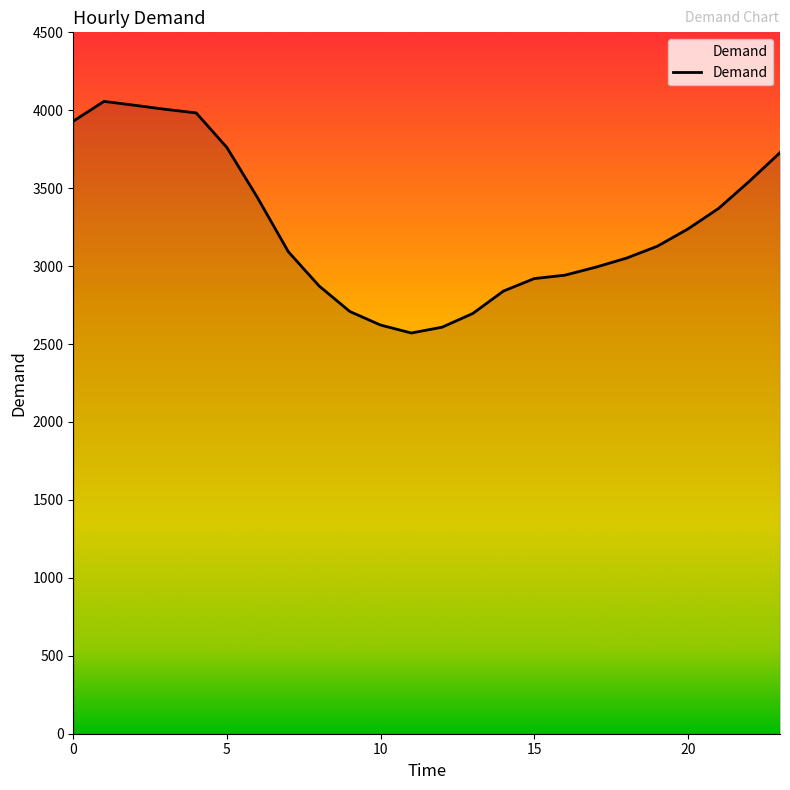

What is the smallest value displayed?

2571